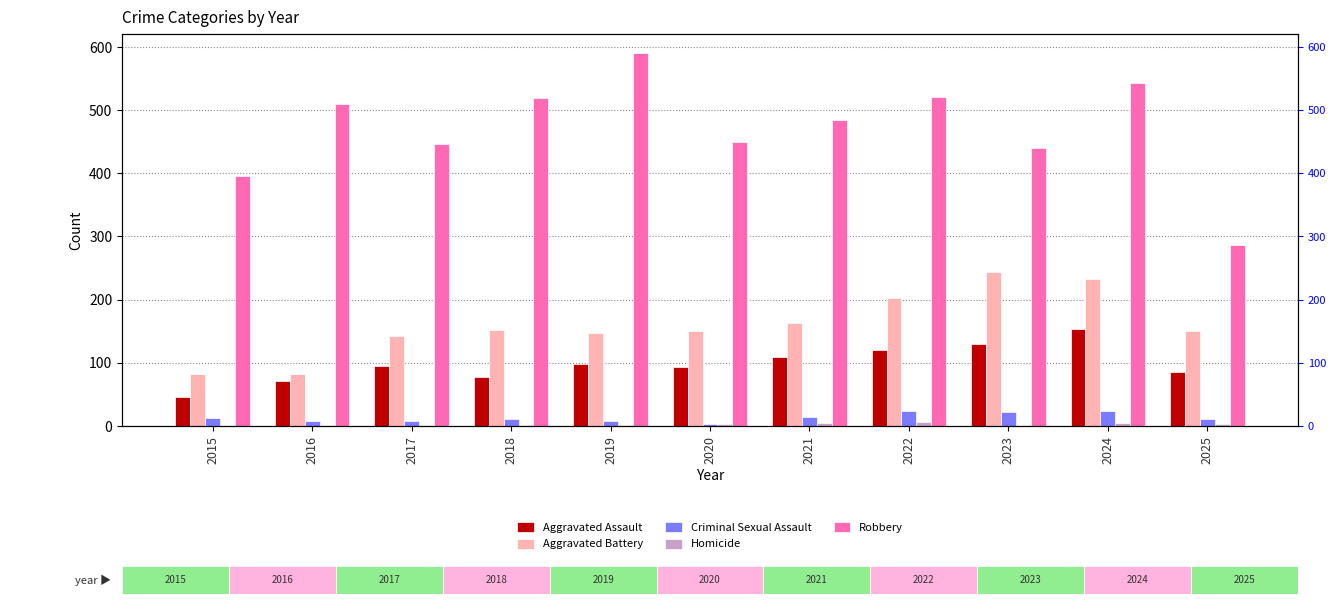

Rank the series at 2019 from highest to lowest value.

Robbery, Aggravated Battery, Aggravated Assault, Criminal Sexual Assault, Homicide